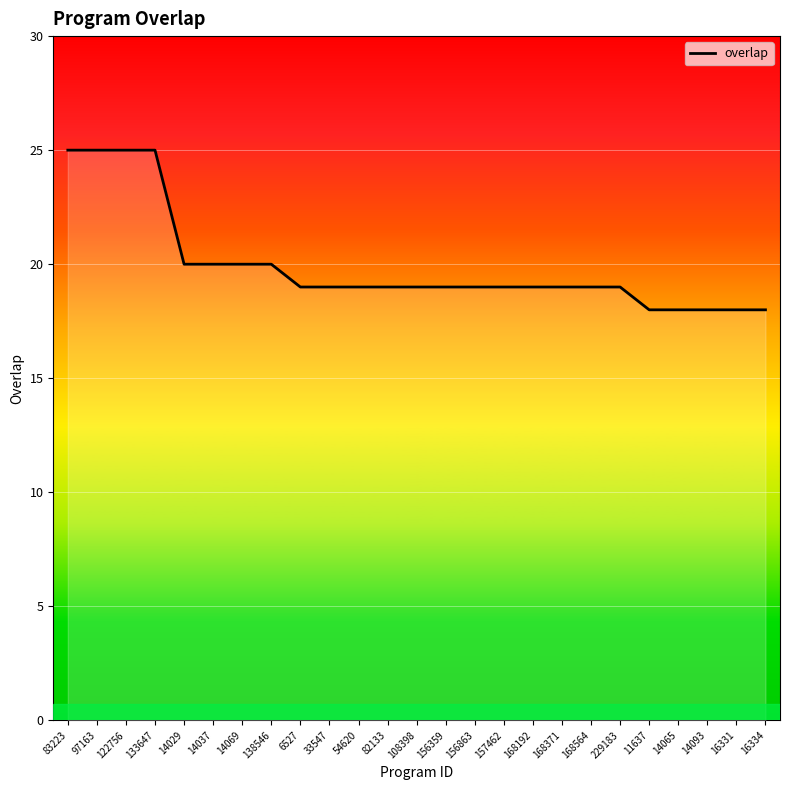

What is the sum of all values?

498